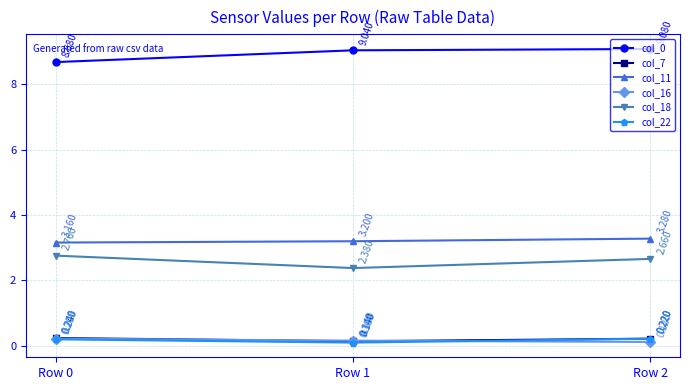

Rank the series at Row 1 from lowest to highest value.

col_22, col_7, col_16, col_18, col_11, col_0